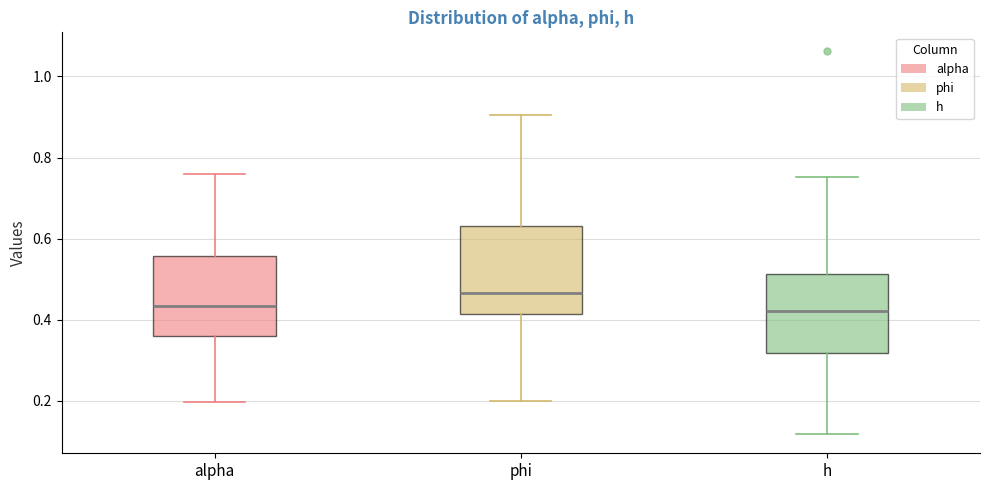

Reading left to right, read every box against the y-axis: the position of its median line, the range the box covers, and the ends of its whiskers. The values are not printed on the chart, so give them approximately, as read against the axis.

alpha: median 0.44, box 0.36 to 0.56, whiskers 0.20 to 0.76
phi: median 0.46, box 0.42 to 0.64, whiskers 0.20 to 0.90
h: median 0.42, box 0.32 to 0.52, whiskers 0.12 to 0.76